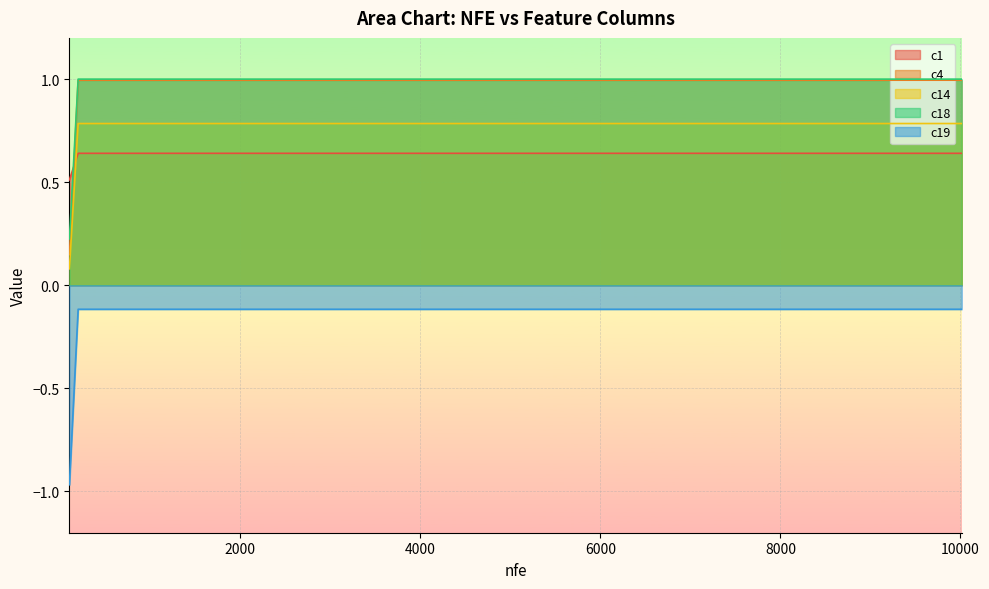

What is the maximum value shown in the chart?

1.0